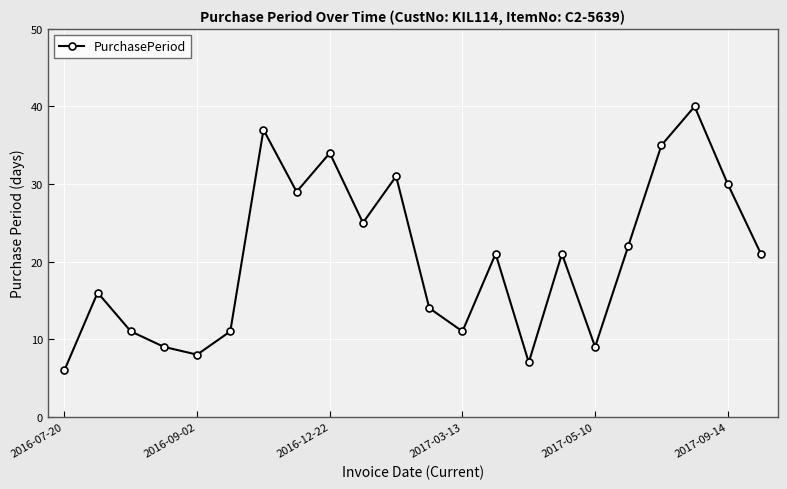

True or false: the data has more than 0 interior local peaks.

True